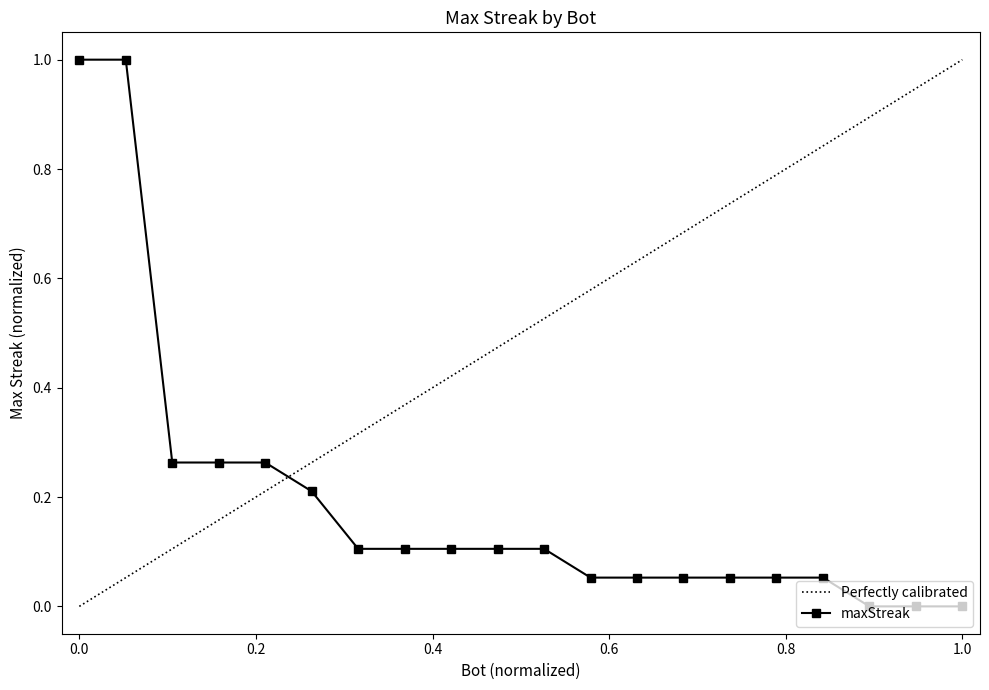

What is the highest value of the maxStreak series?

1.0